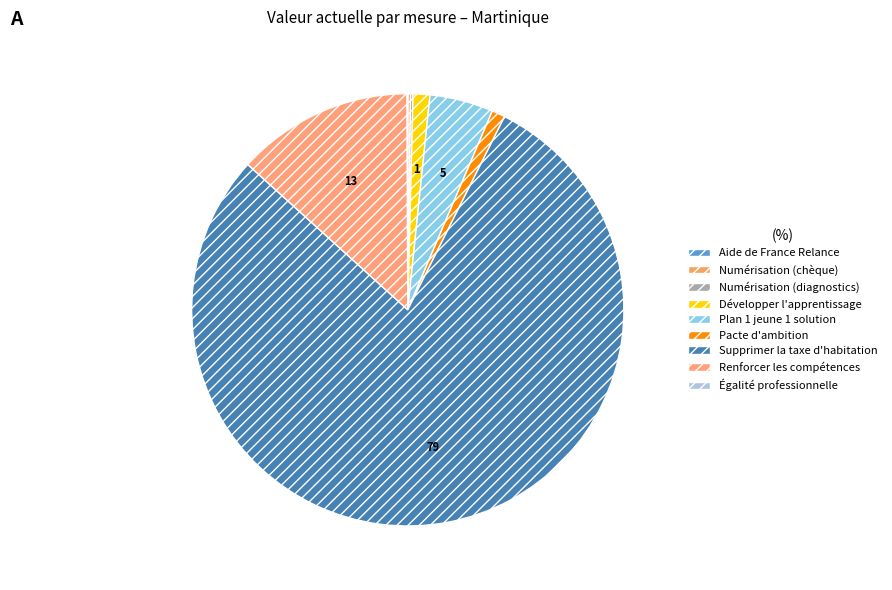

Which category has the smallest portion of the pie?

Aide de France Relance